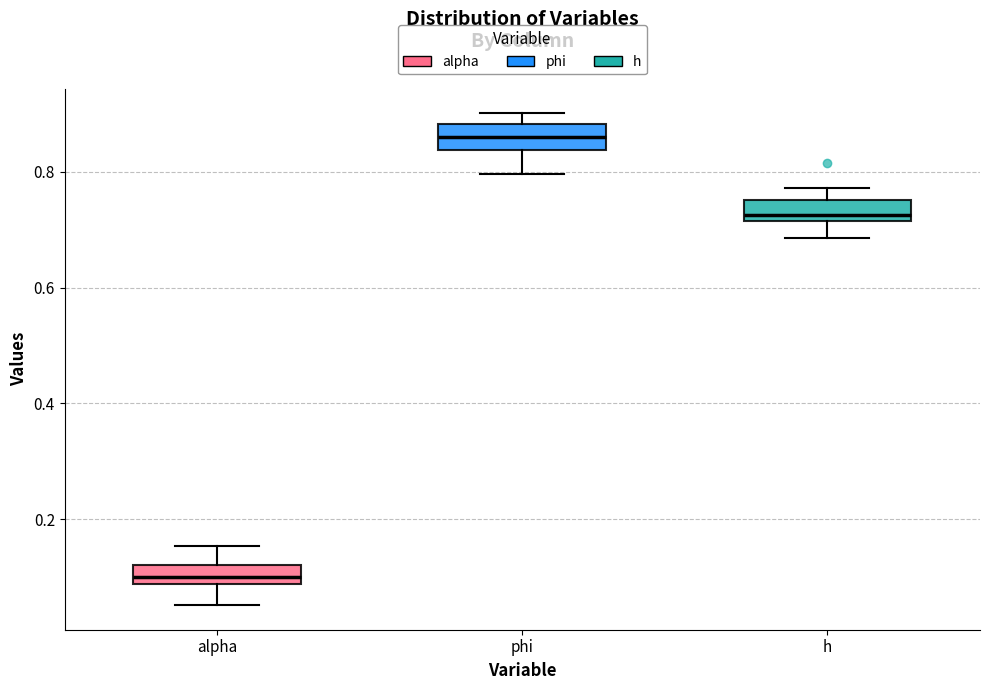

Reading left to right, read every box against the y-axis: the position of its median line, the range the box covers, and the ends of its whiskers. The values are not printed on the chart, so give them approximately, as read against the axis.

alpha: median 0.10, box 0.08 to 0.12, whiskers 0.06 to 0.16
phi: median 0.86, box 0.84 to 0.88, whiskers 0.80 to 0.90
h: median 0.72 (just above the box's lower edge), box 0.72 to 0.76, whiskers 0.68 to 0.78